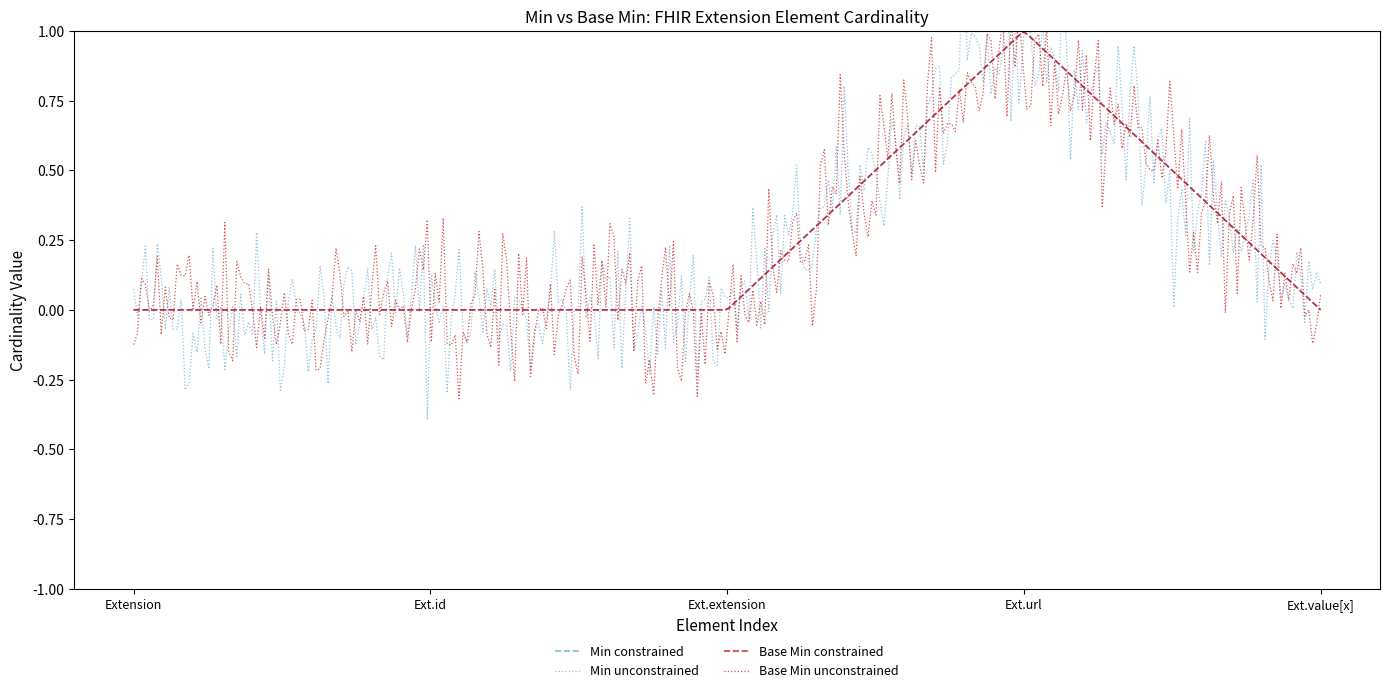

Is it true that Base Min equals 0 at Extension?

True